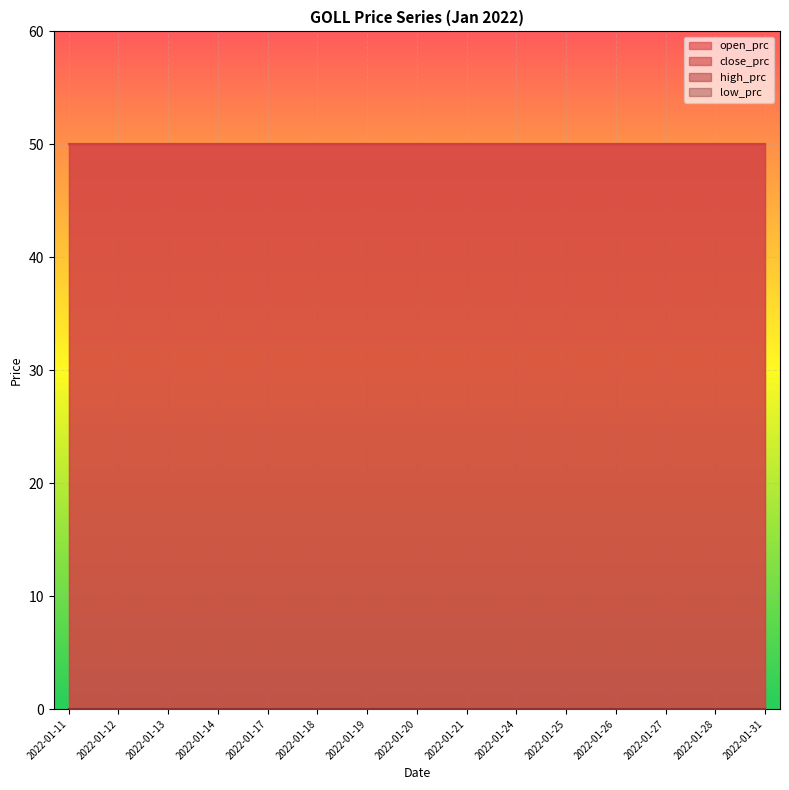

True or false: close_prc has more than 2 points higher than both neighbors.

False